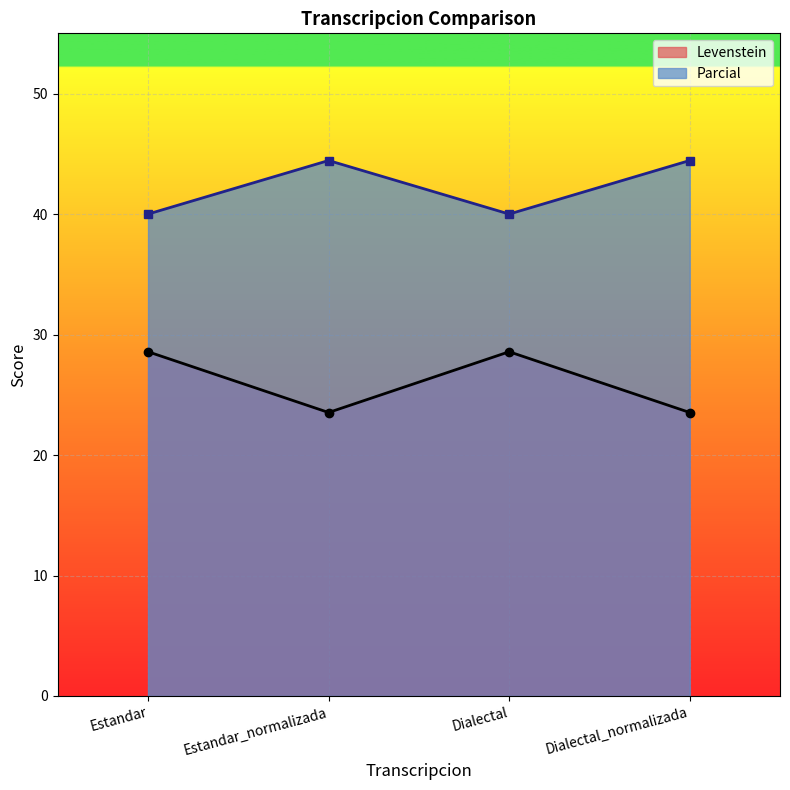

How many interior local valleys does the Parcial series have?

1